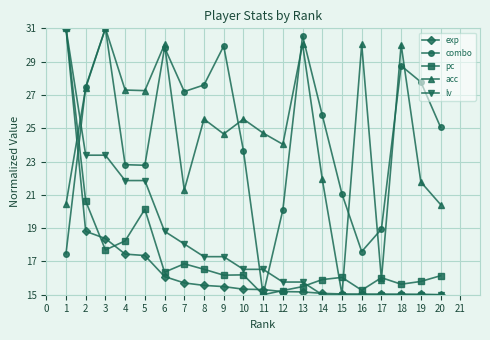

How many values in the acc series exceed 25?

10